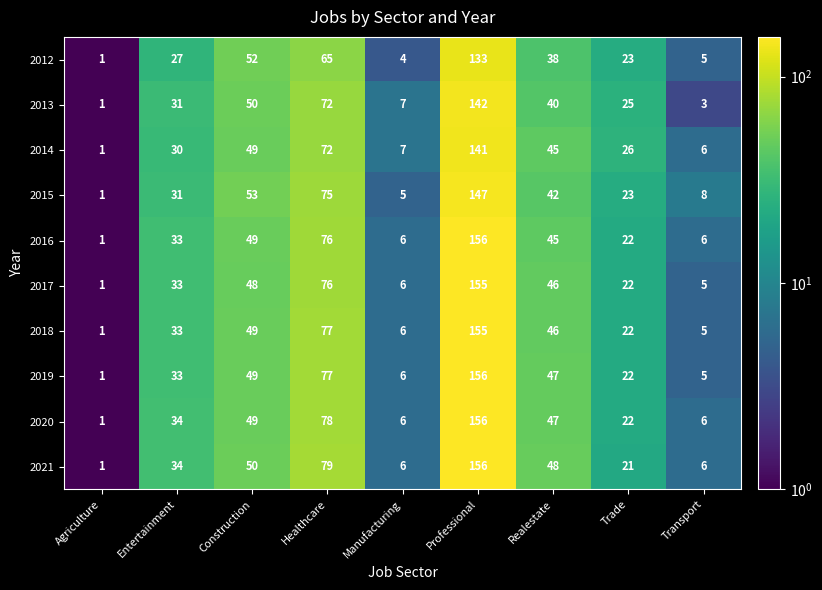

What is the difference between the maximum and minimum values in the 2015 series?

146